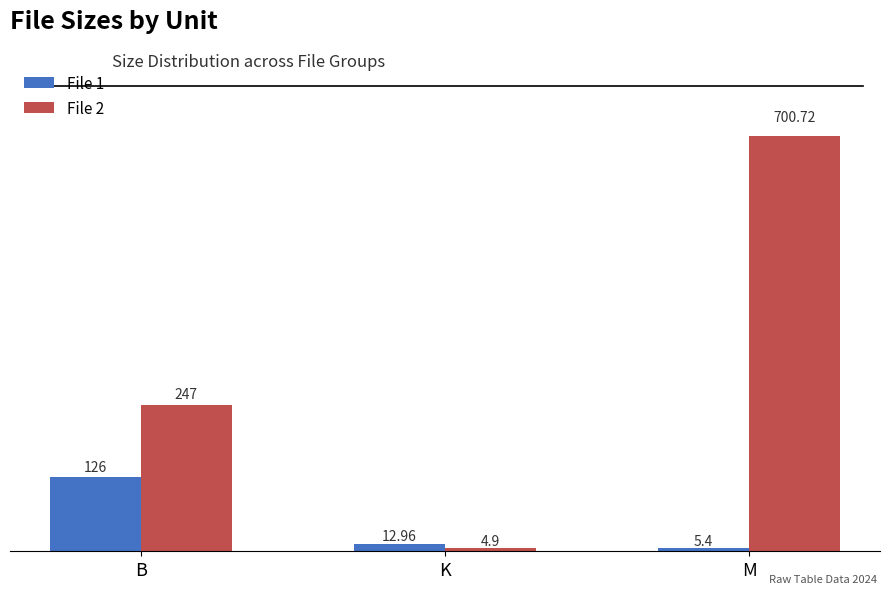

Reading left to right, transcribe all the data shown in this chart.

File 1: 126.0	13.0	5.4
File 2: 247.0	4.9	700.7